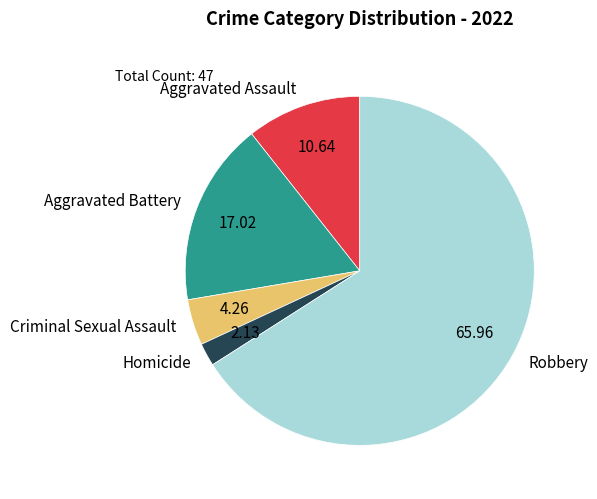

Is it true that Aggravated Assault is 11% of the pie?

True